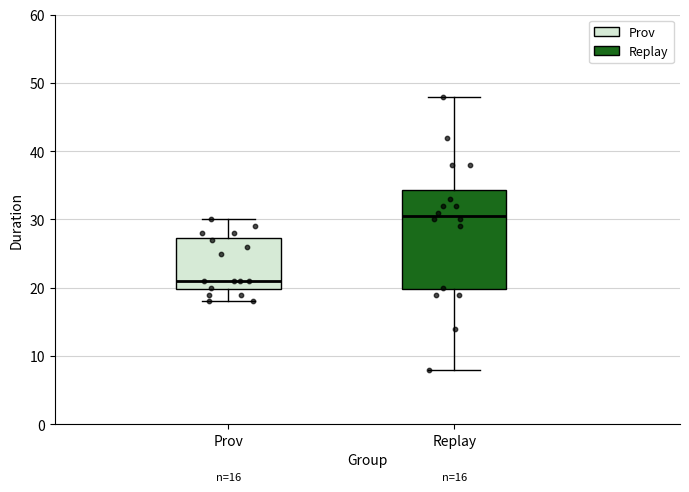

Which box has the lowest median line?

Prov